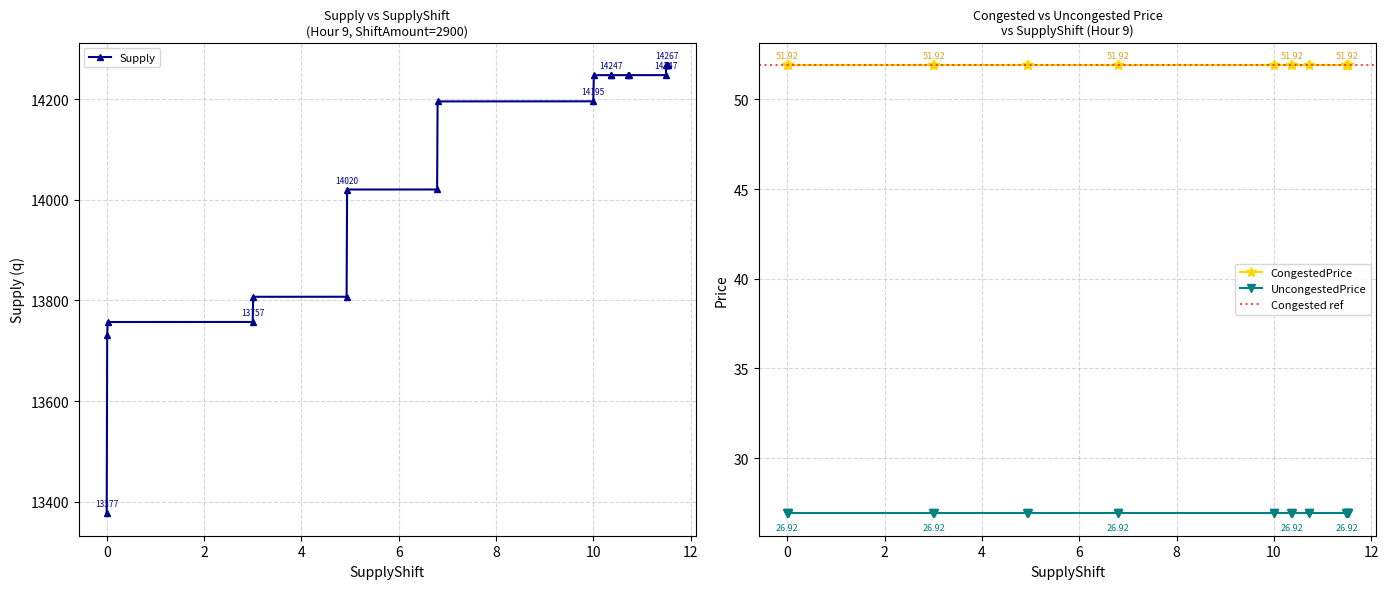

What is the highest value of the Supply series?

14267.4